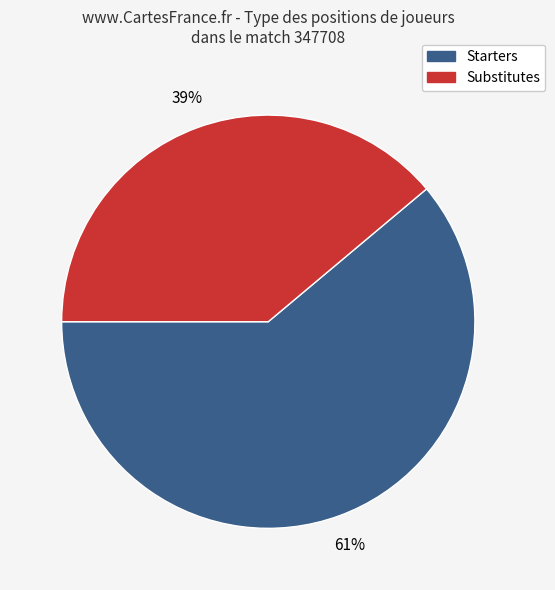

To the nearest percent, what is the difference between the largest and smallest slice percentages?

22%